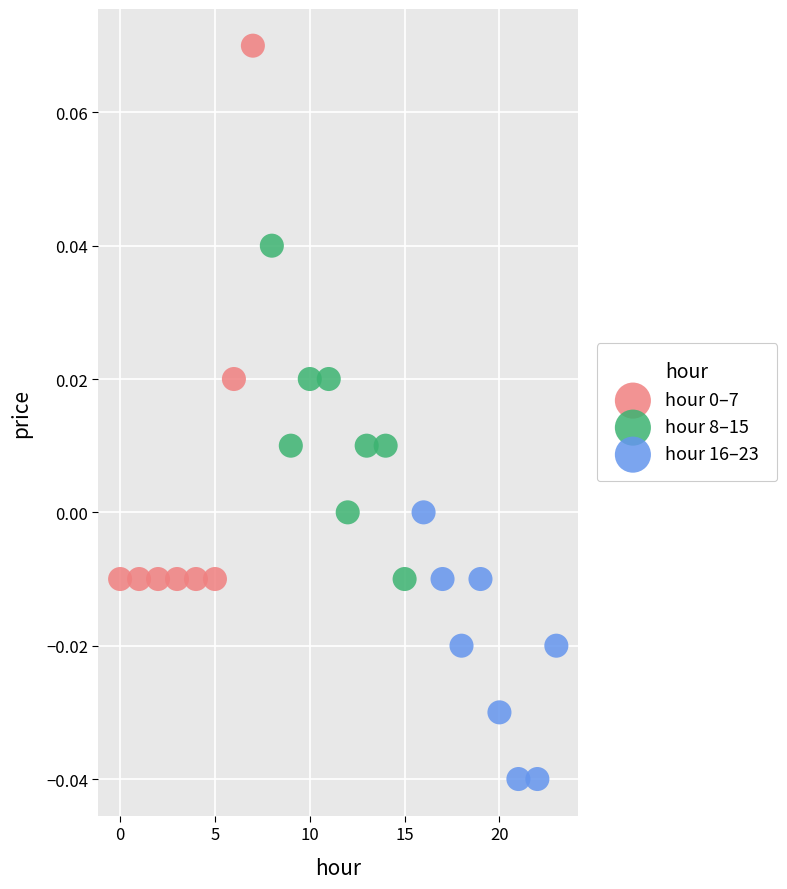

Which series reaches the minimum Y coordinate?

hour 16–23